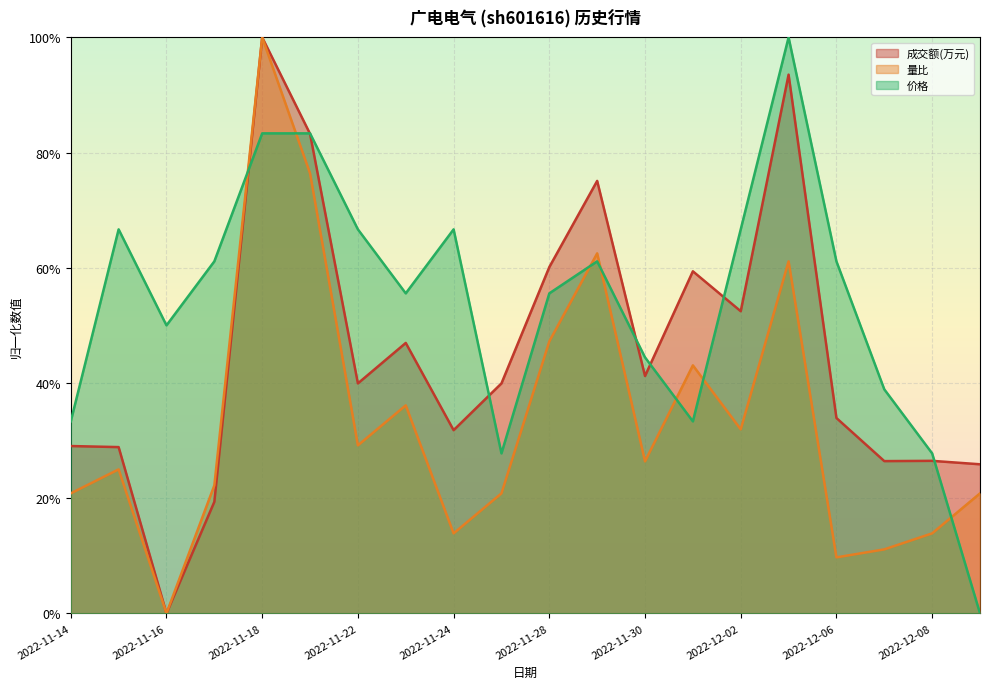

How many intersections are there between 成交额(万元) and 价格?

7